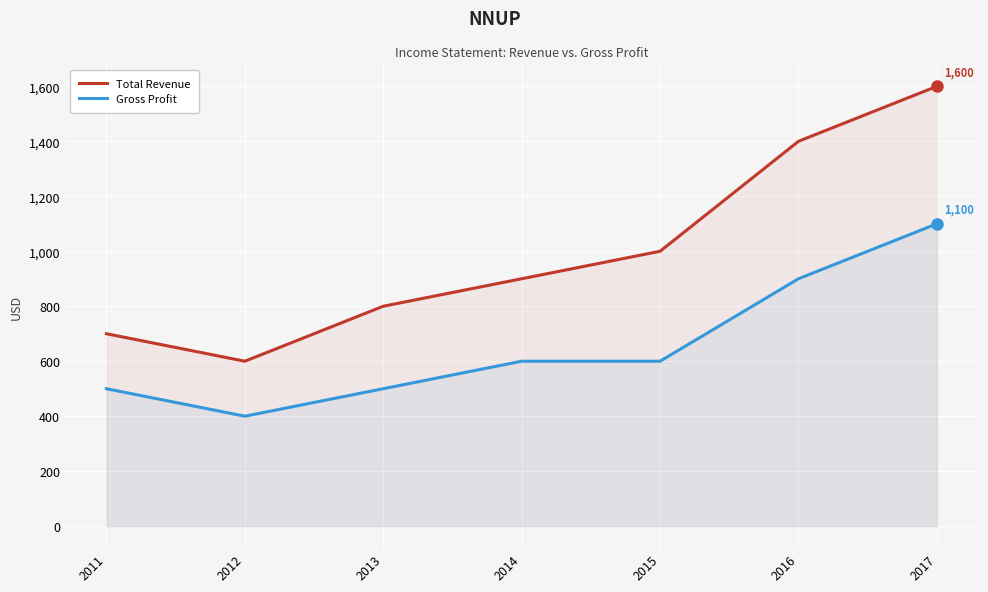

Reading left to right, list all the values displayed in this chart.

Total Revenue: 700	600	800	900	1000	1400	1600
Gross Profit: 500	400	500	600	600	900	1100